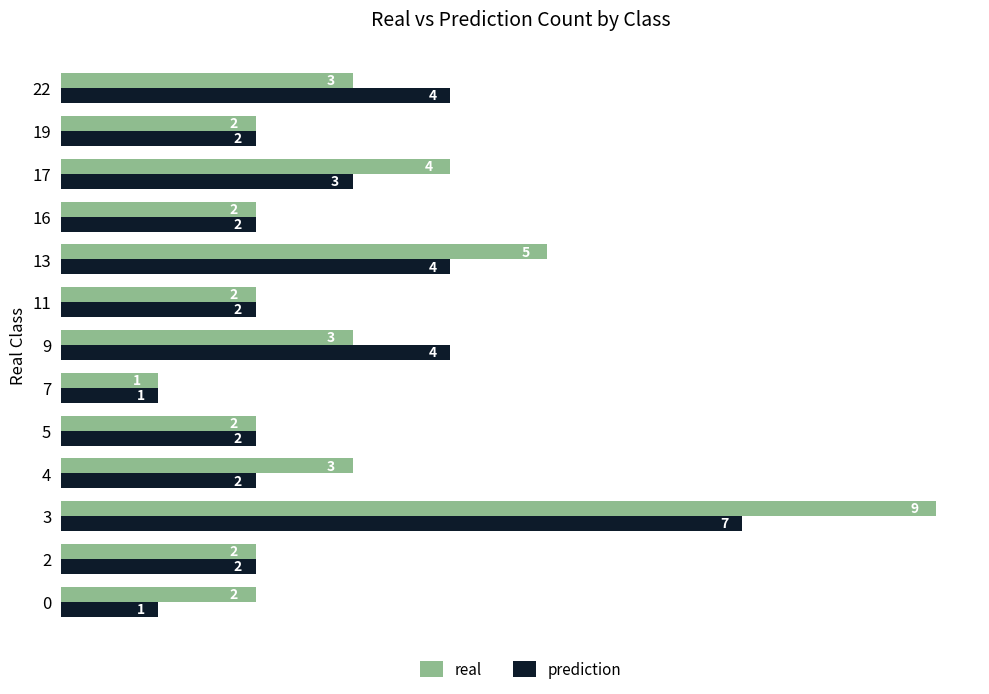

True or false: real has a value of 6 at 4.

False